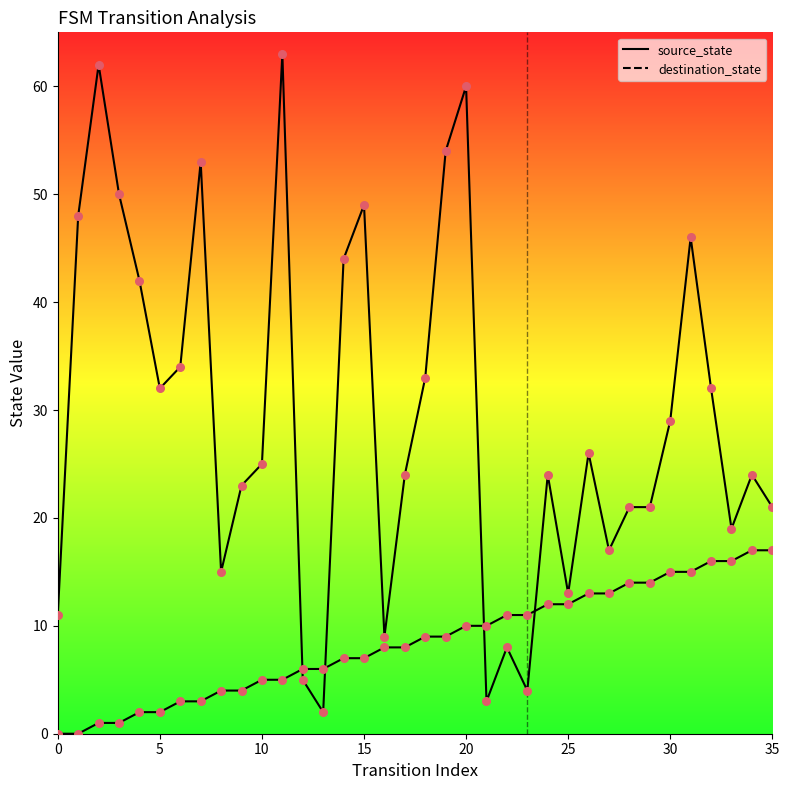

At how many categories does at least one series exceed 48?

7